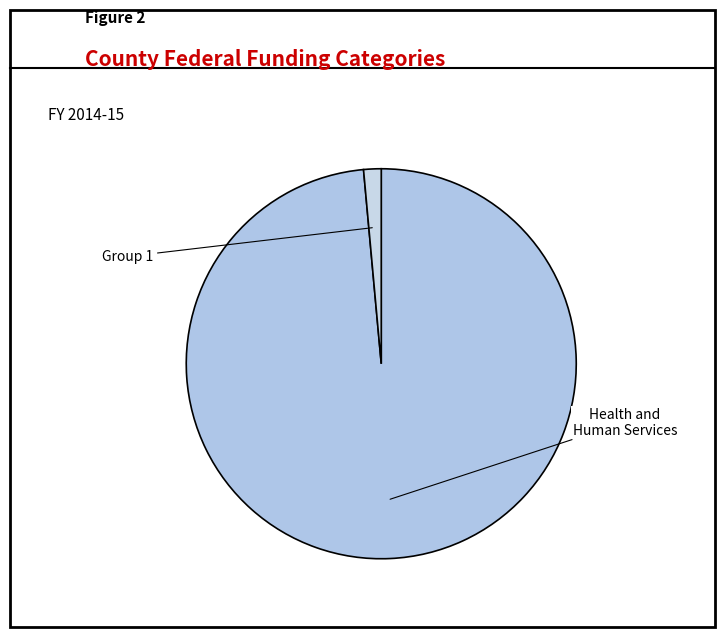

How many segments does this pie chart have?

2